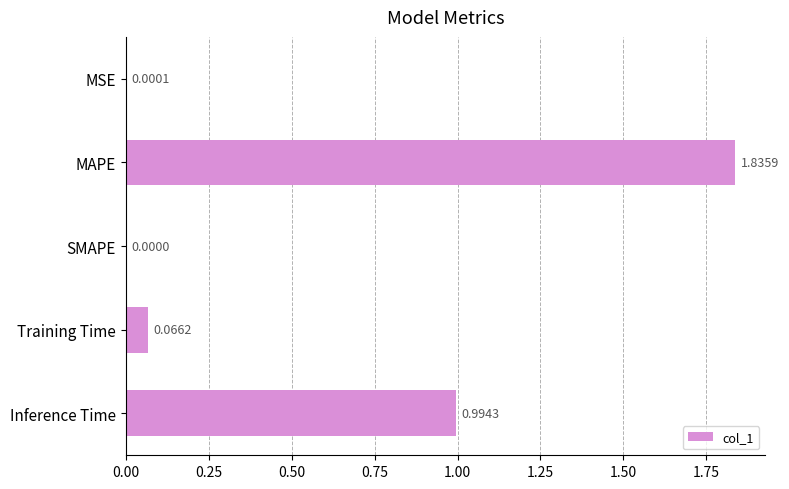

Where is the data nearest to the value 0?

SMAPE